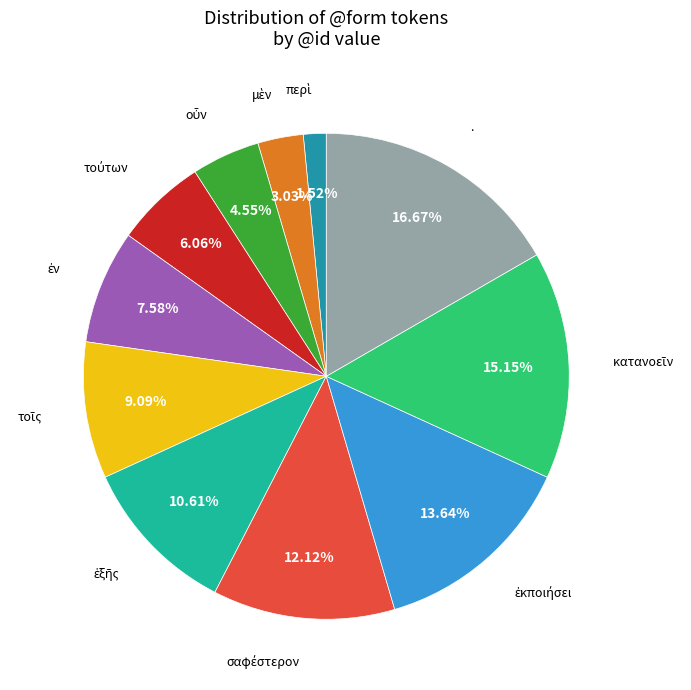

Is there a majority slice in this chart?

No